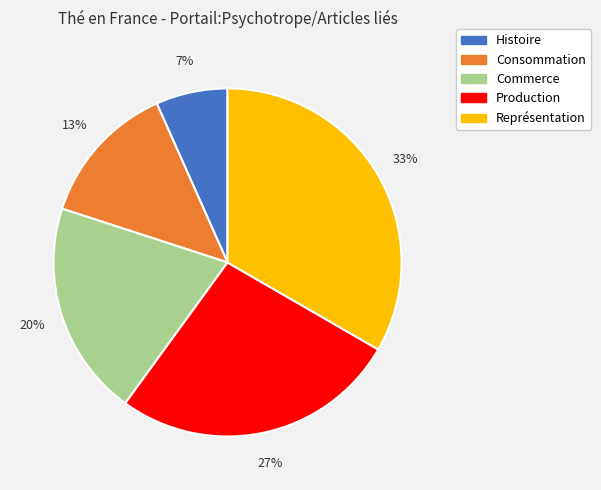

To the nearest percent, what percentage of the pie is Histoire?

7%